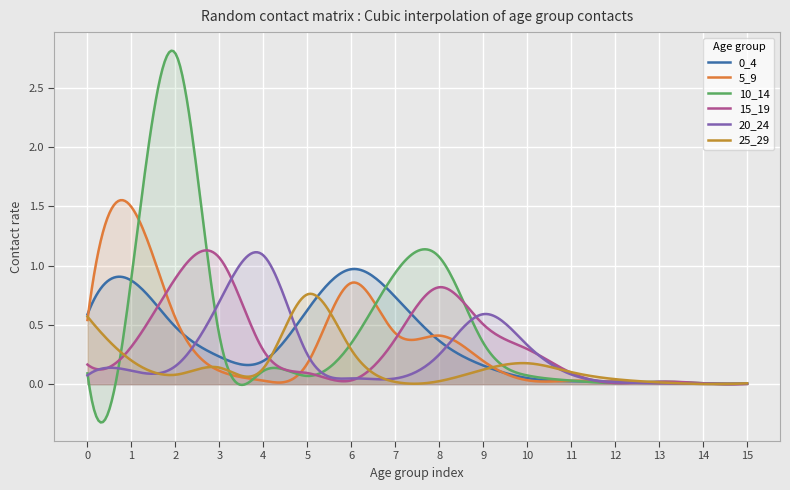

True or false: 20_24 has a value of 0.2 at 2.

True